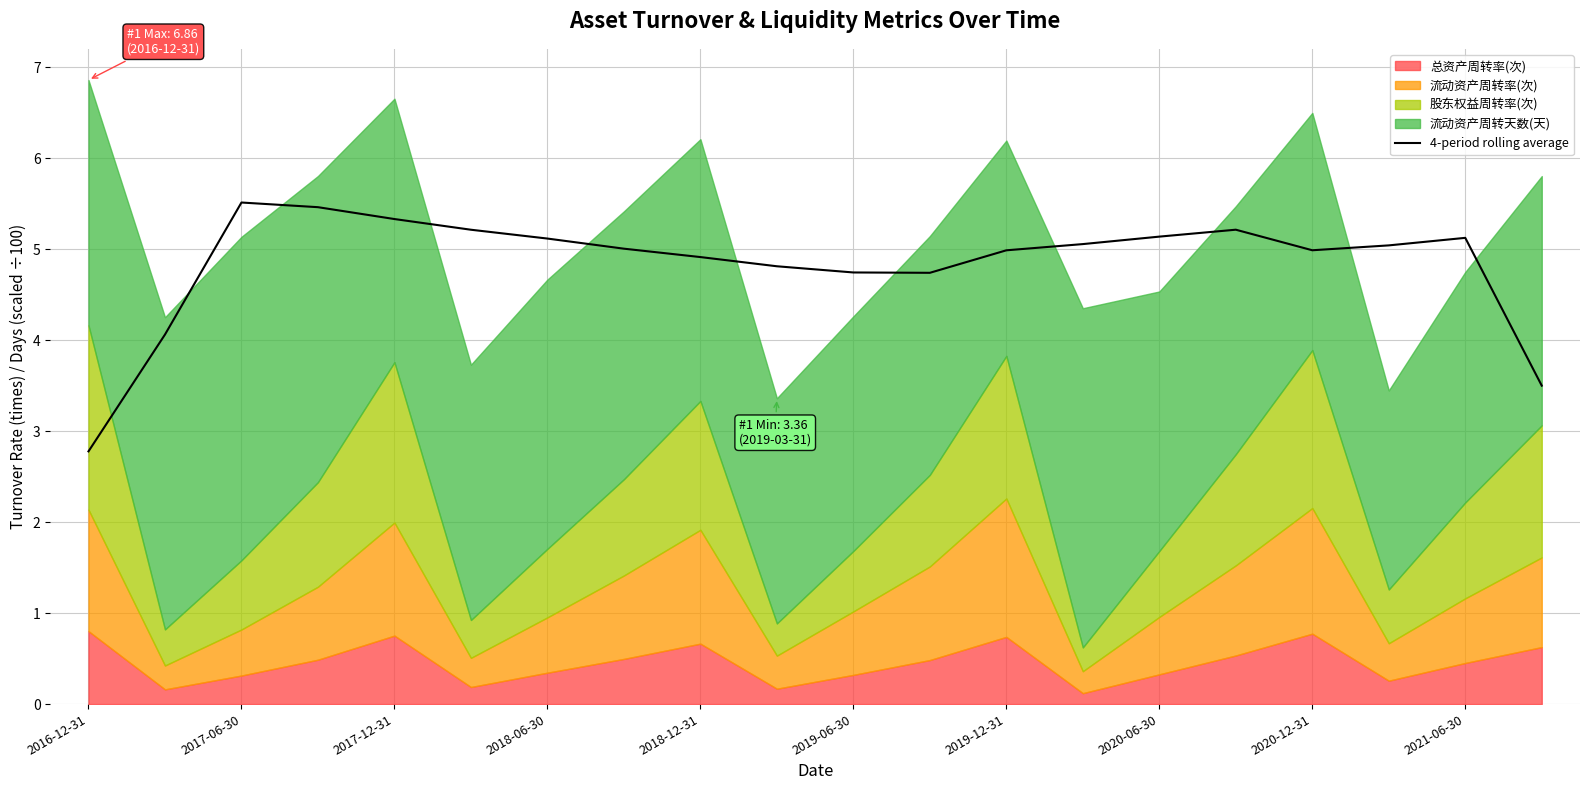

How many points are higher than both their immediate neighbors (excluding endpoints)?

3